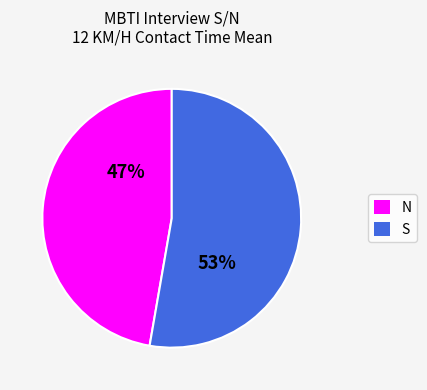

To the nearest percent, what portion does S represent?

53%